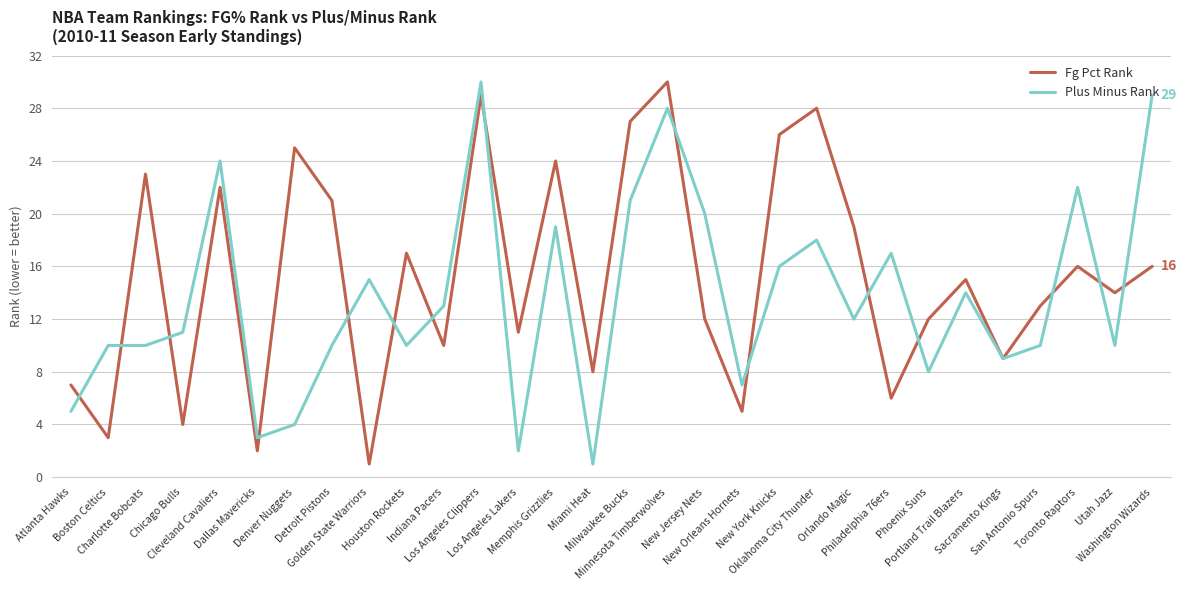

What is the difference between the maximum and minimum values in the Fg Pct Rank series?

29